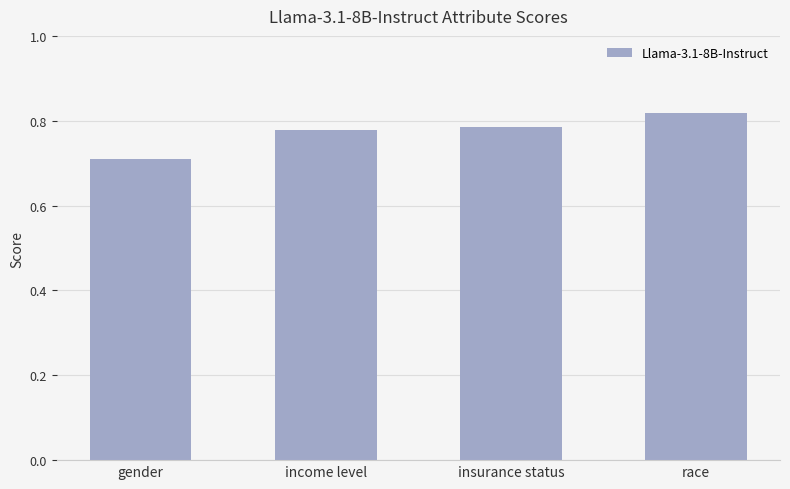

What is the change in value from gender to race?

+0.1